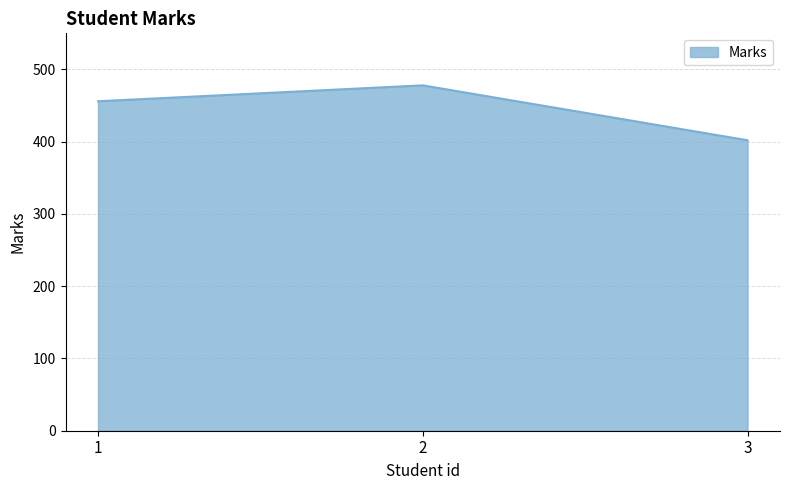

What is the difference between the maximum and second lowest values?

22